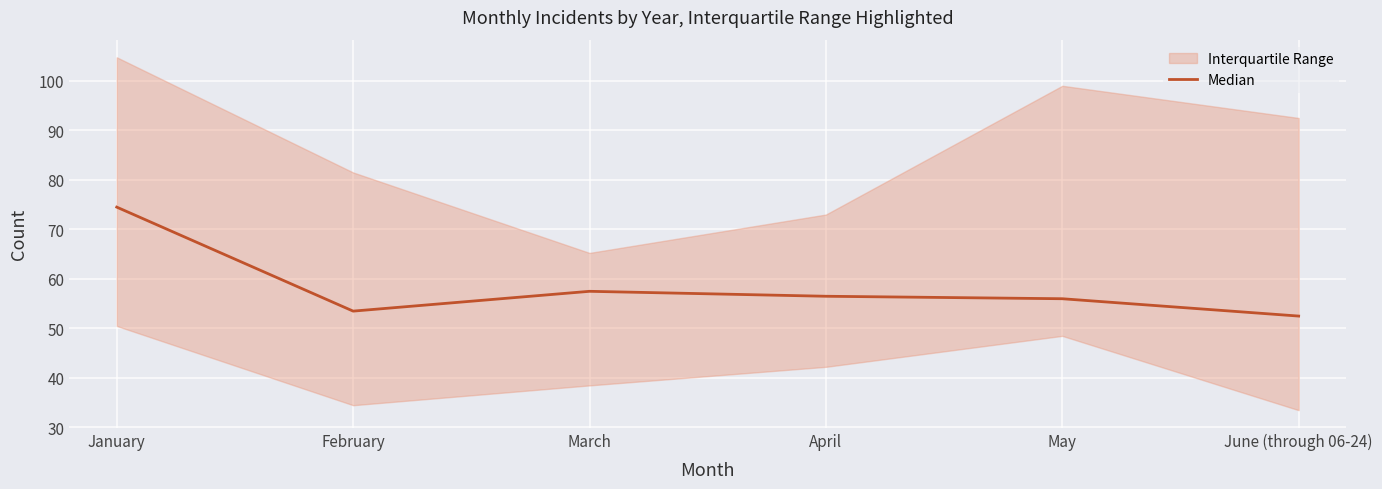

Which label corresponds to the largest value in the chart?

January